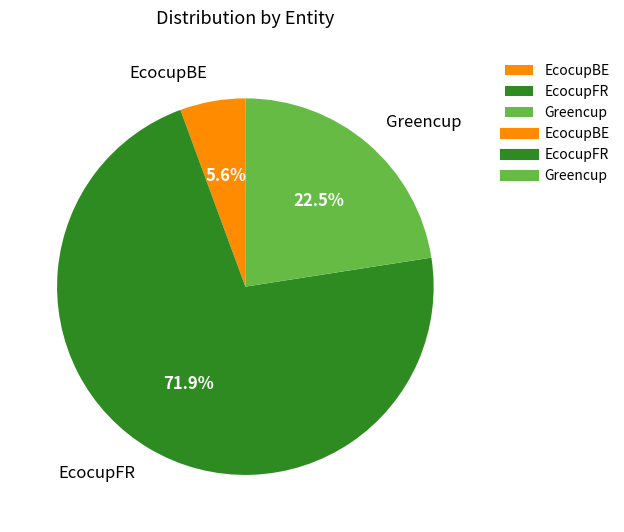

Which category has the smallest portion of the pie?

EcocupBE